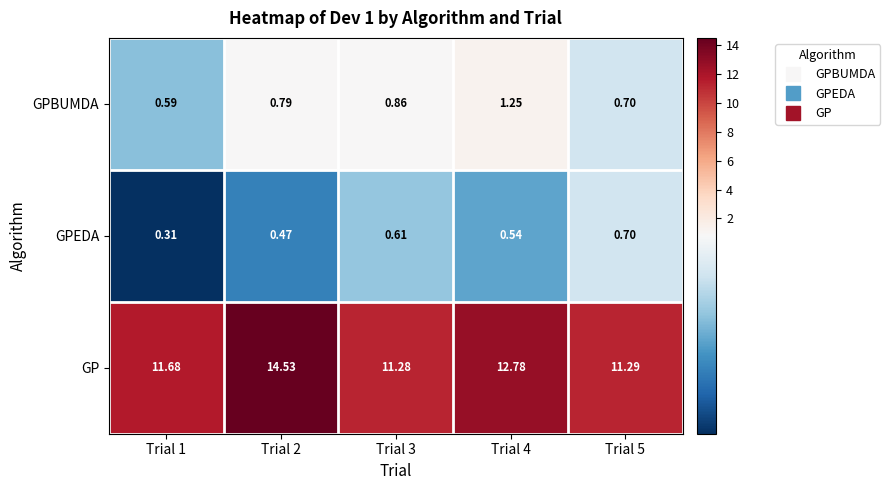

What is the difference between the highest and lowest values at Trial 2?

14.1